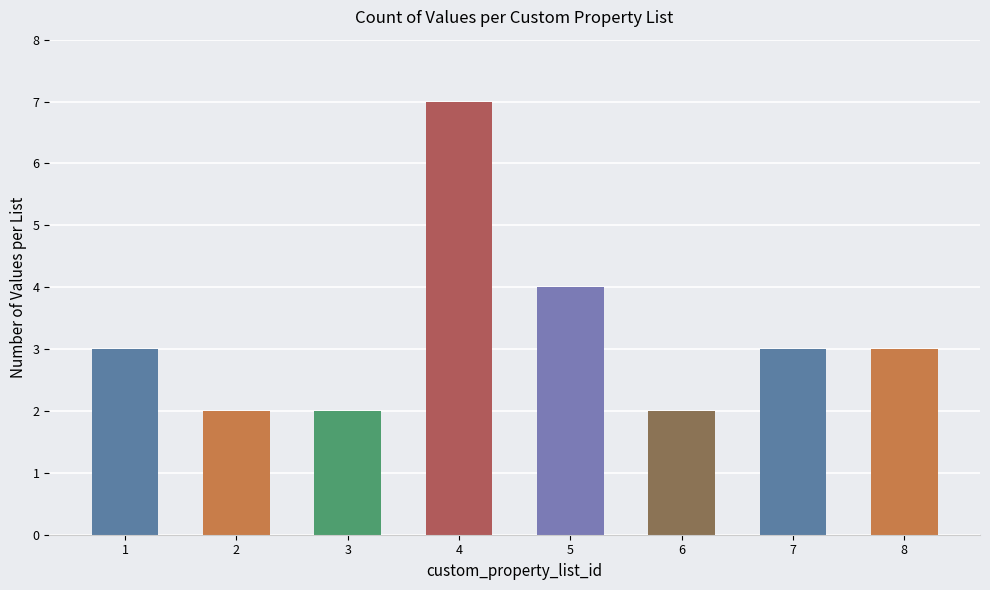

How many values exceed 3?

2